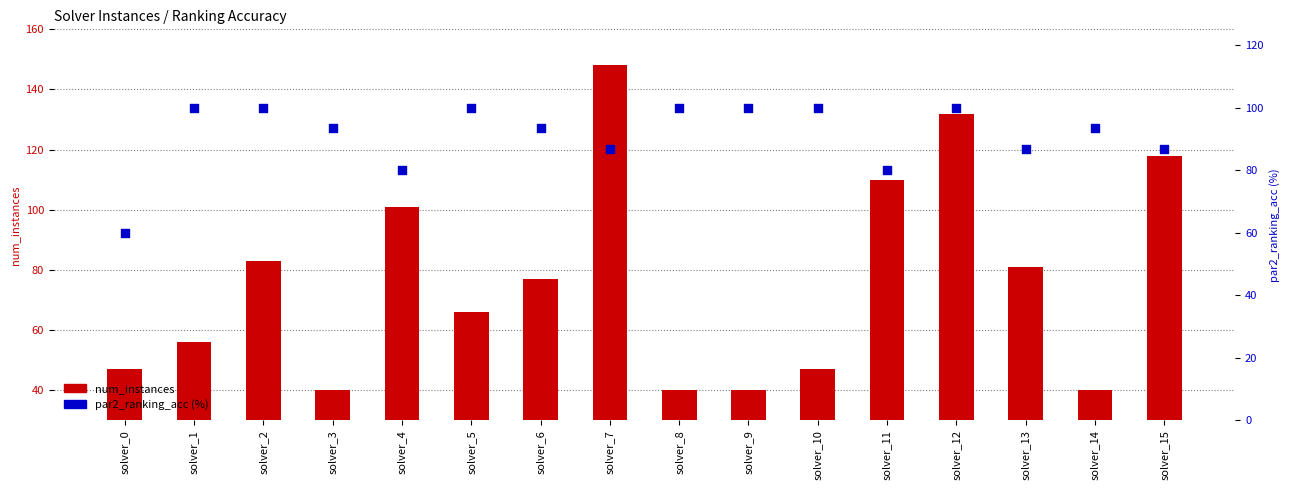

Which series contains the highest Y value?

num_instances